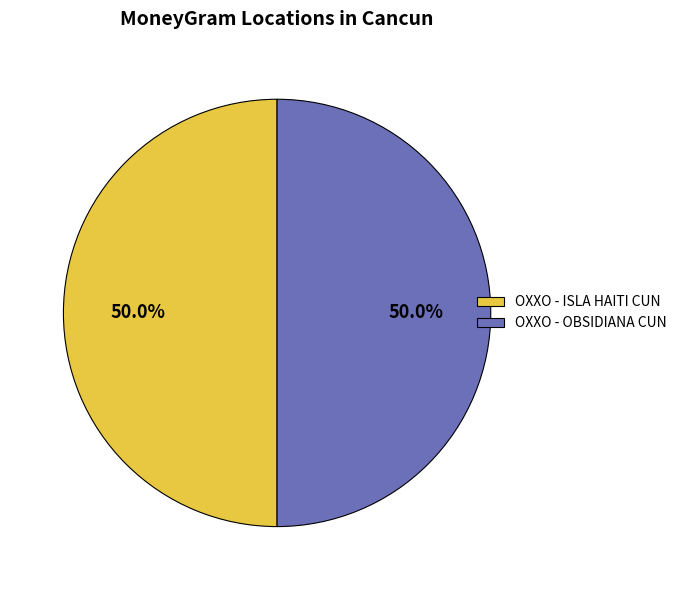

True or false: OXXO - OBSIDIANA CUN accounts for 58% of the total.

False